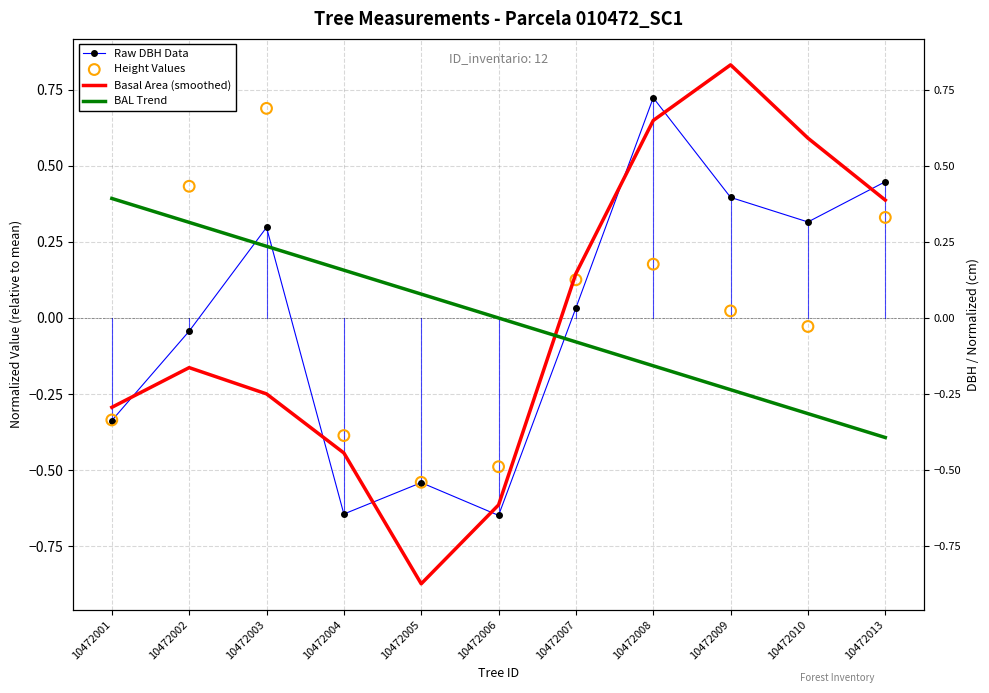

Which series reaches the maximum Y coordinate?

Basal Area (smoothed)